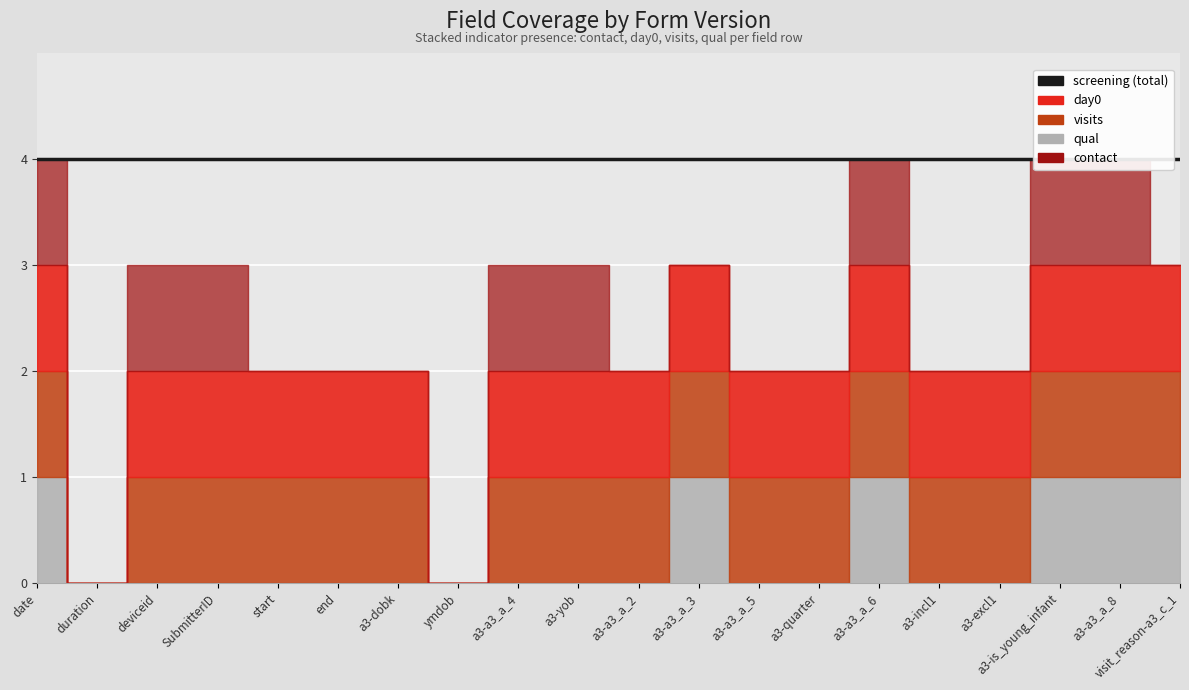

Which label corresponds to the smallest value in the chart?

duration